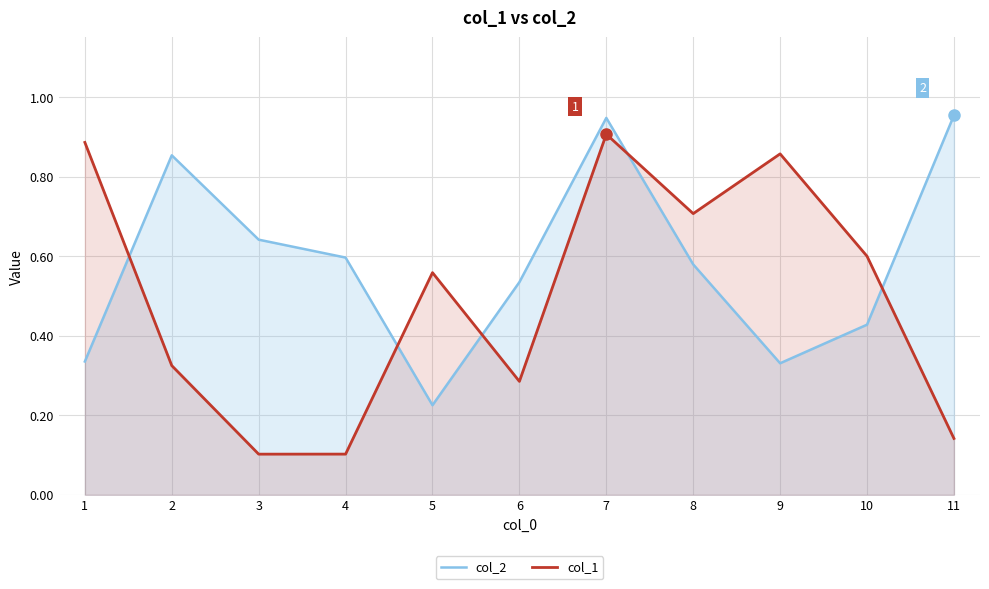

What is the lowest value of the col_2 series?

0.2